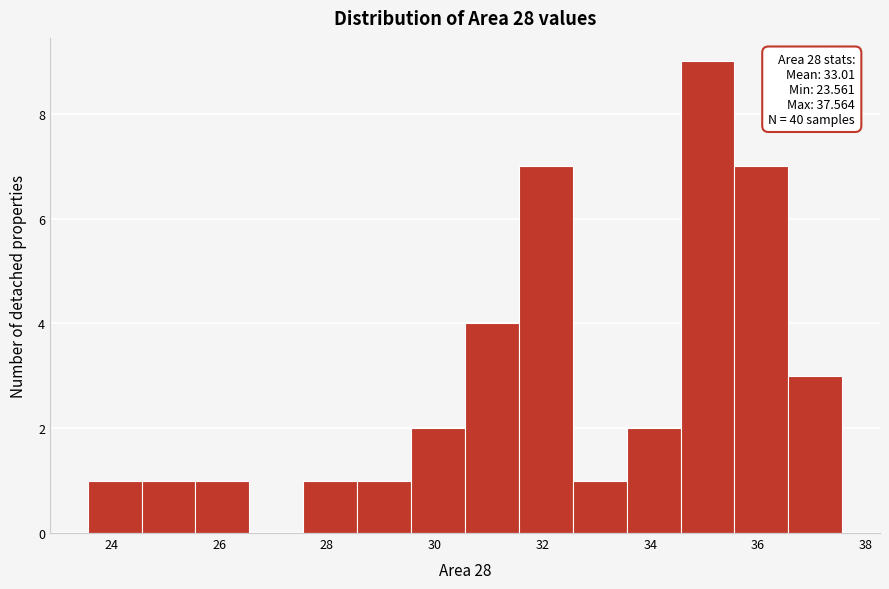

Over which range of the x-axis is the bar tallest?

34.6 to 35.6